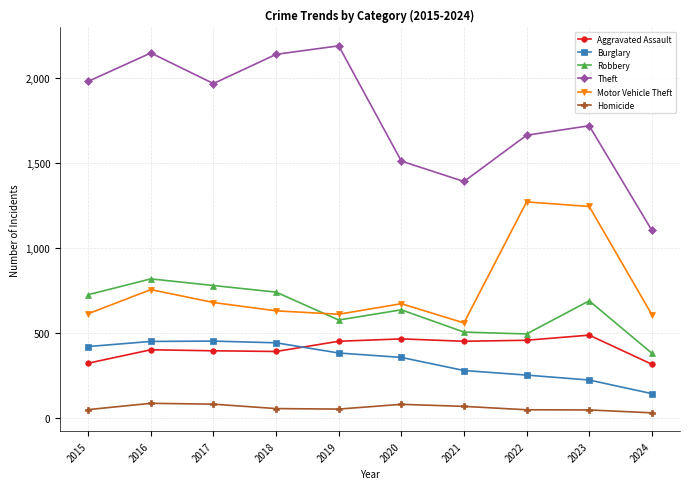

What is the spread (max minus min) of values at 2020?

1431